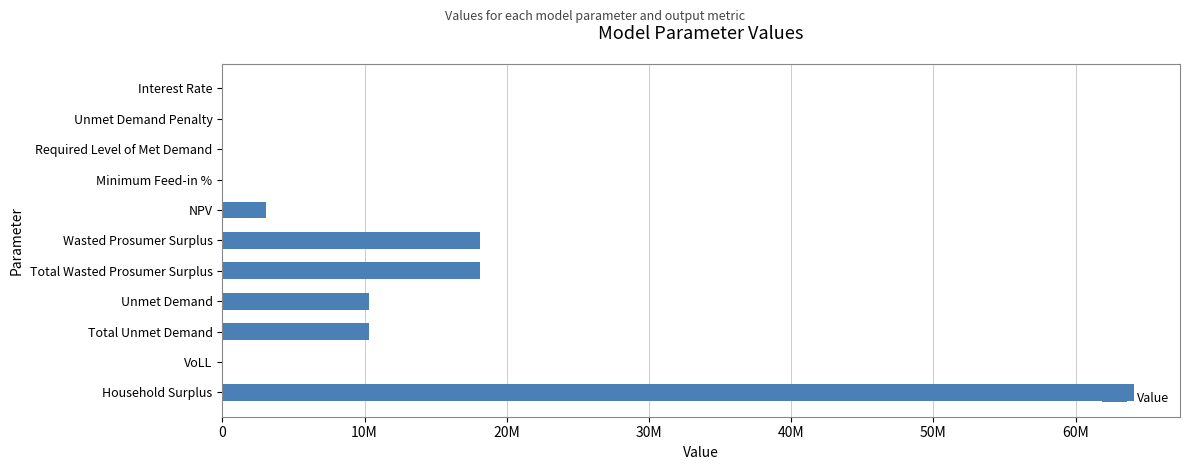

What is the difference between the maximum and second lowest values?

64128968.6